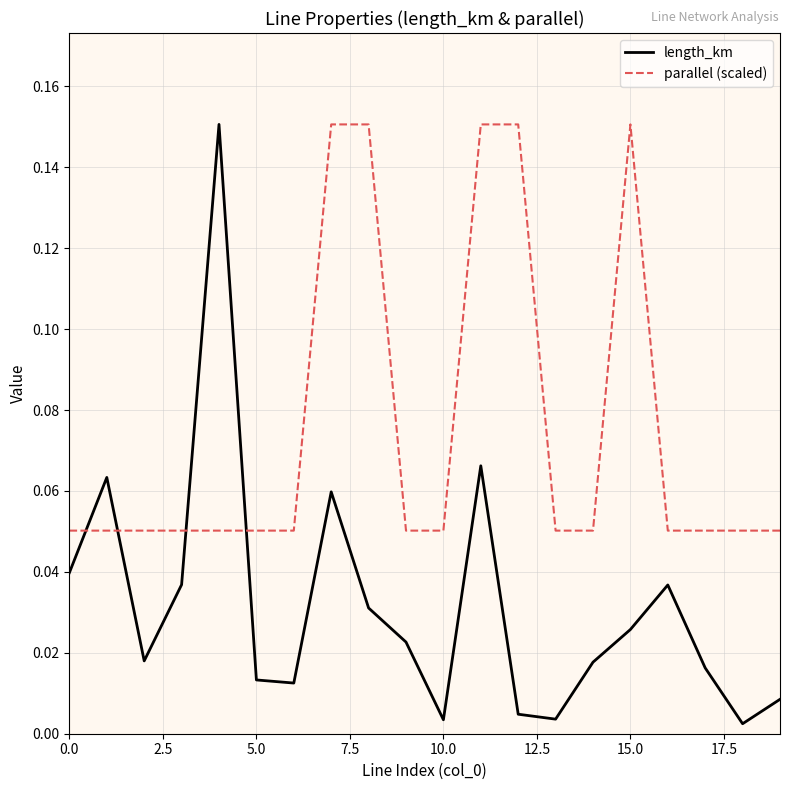

List the series in order of their overall mean, highest first.

parallel (scaled), length_km